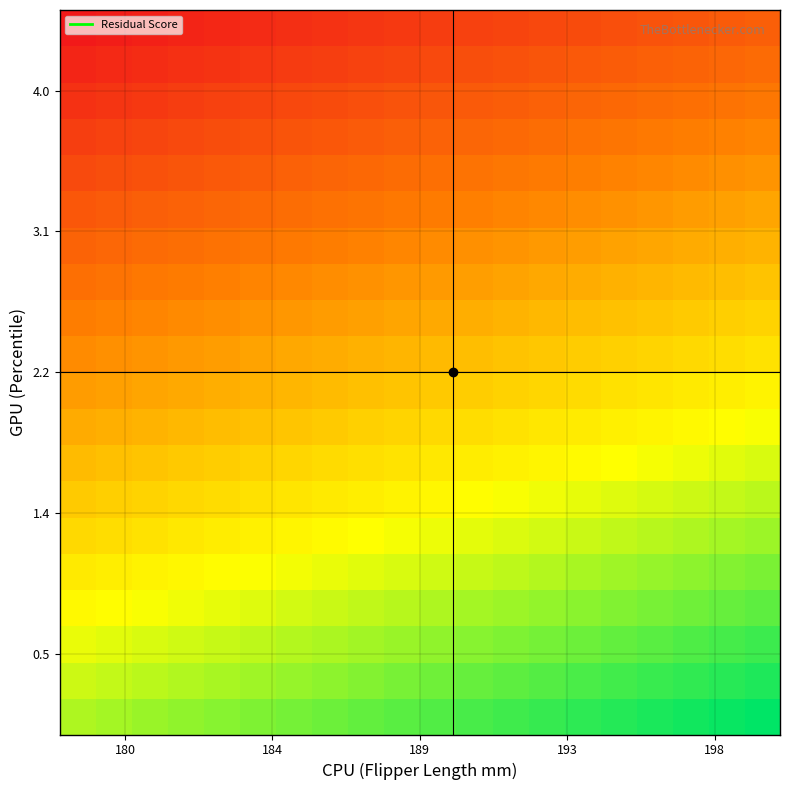

How many data points does each series have?

20